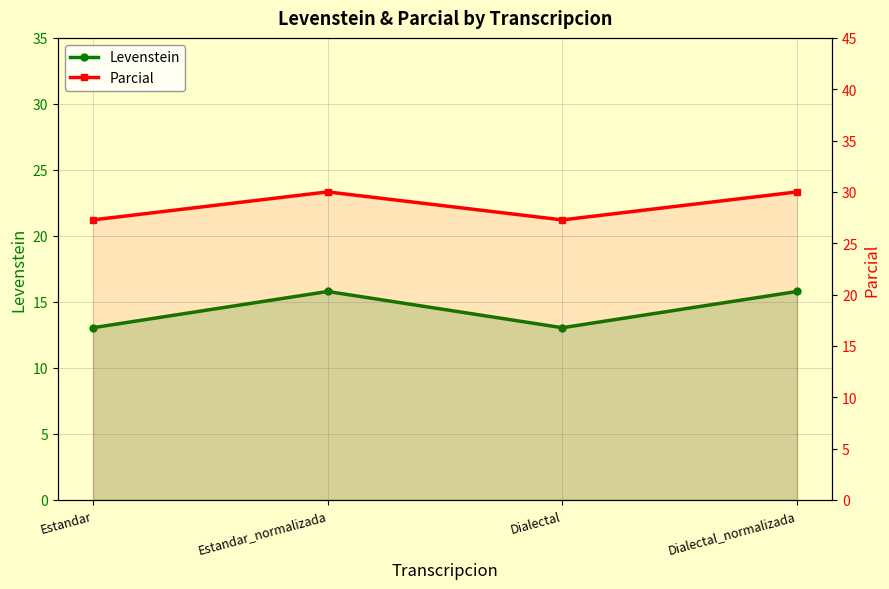

What is the label of the 2nd point from the right?

Dialectal